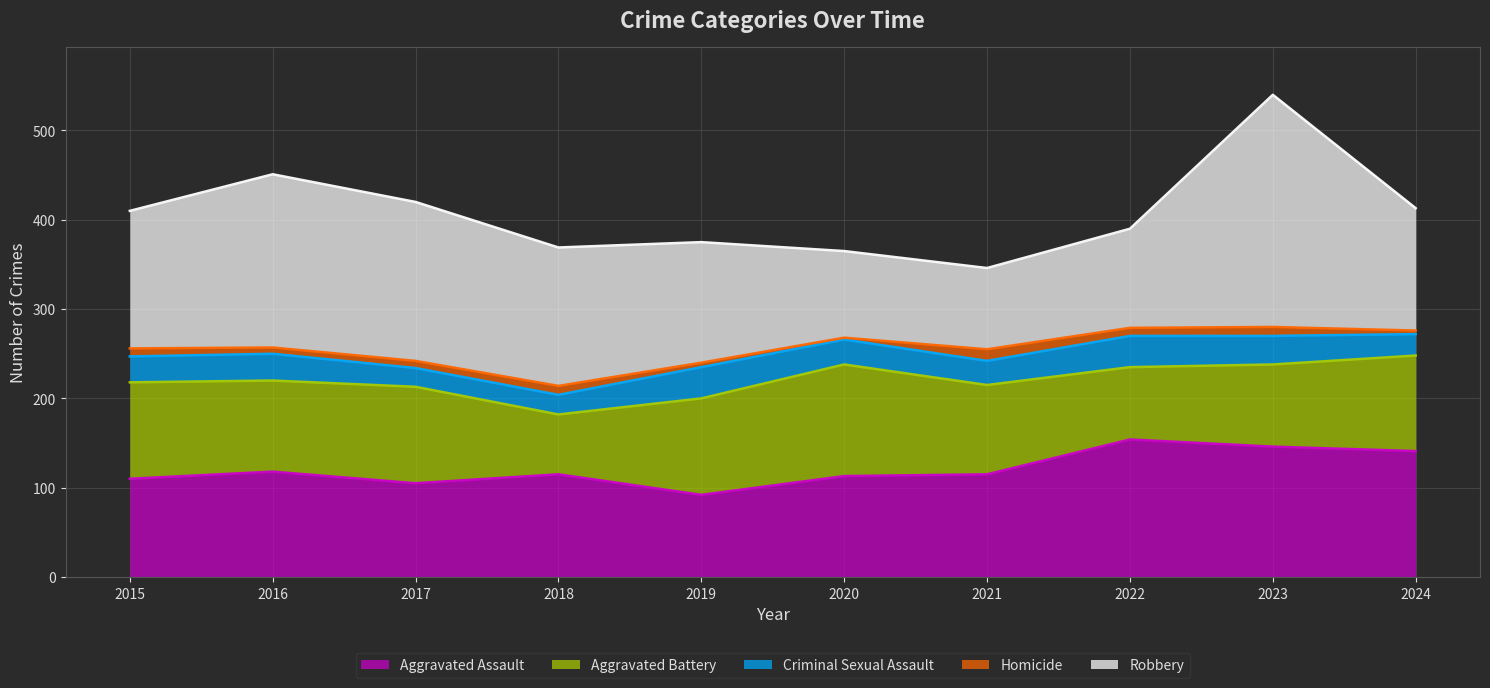

How many intersections are there between Robbery and Aggravated Assault?

3